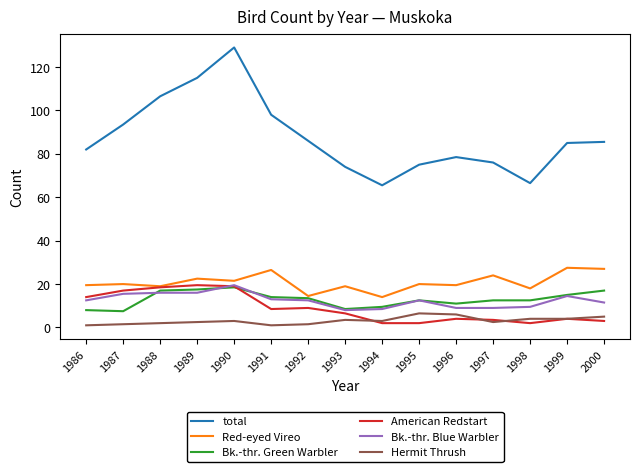

Which series changed the most between 1988 and 1993?

total